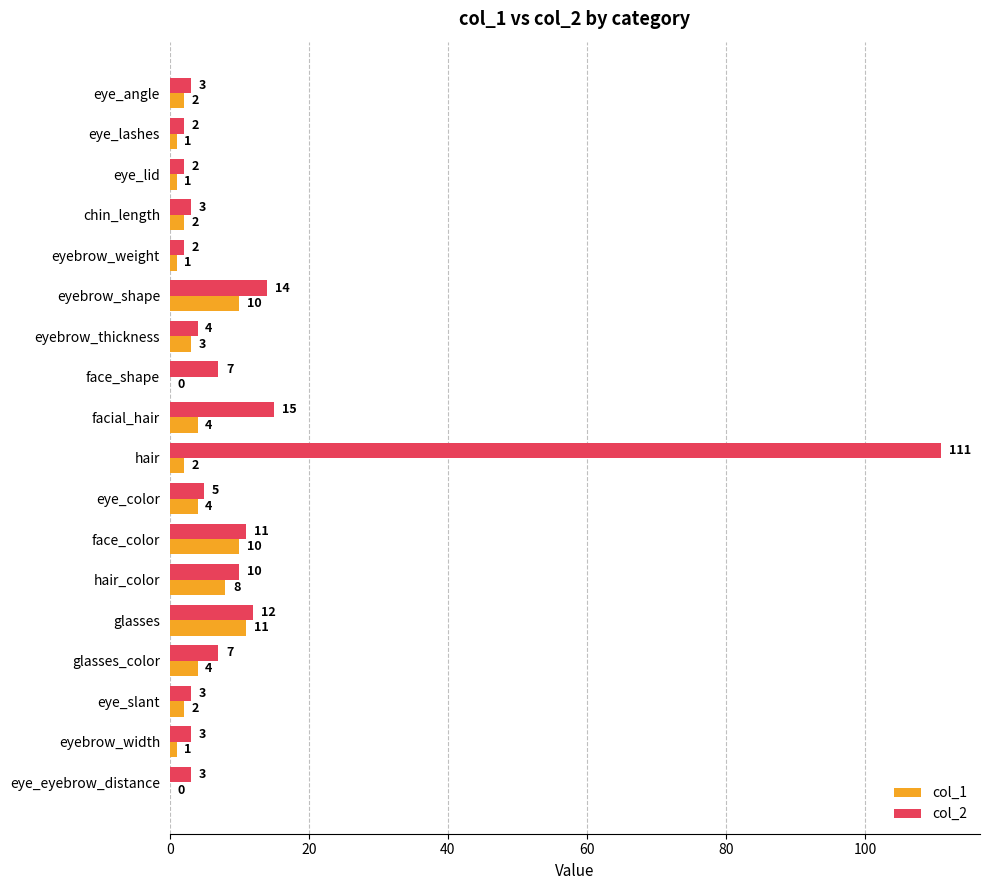

At which category is the sum across all series the highest?

hair